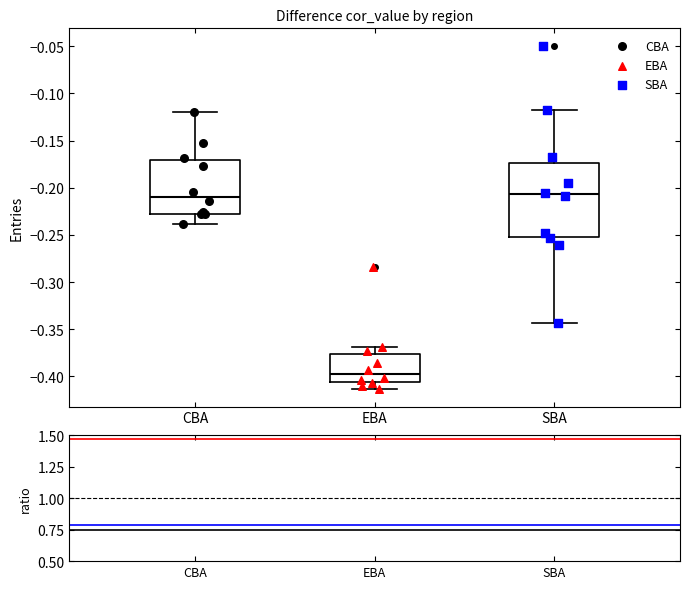

Where does the lower whisker of the box for EBA end on the y-axis? The values are not printed on the chart, so give them approximately, as read against the axis.

-0.415